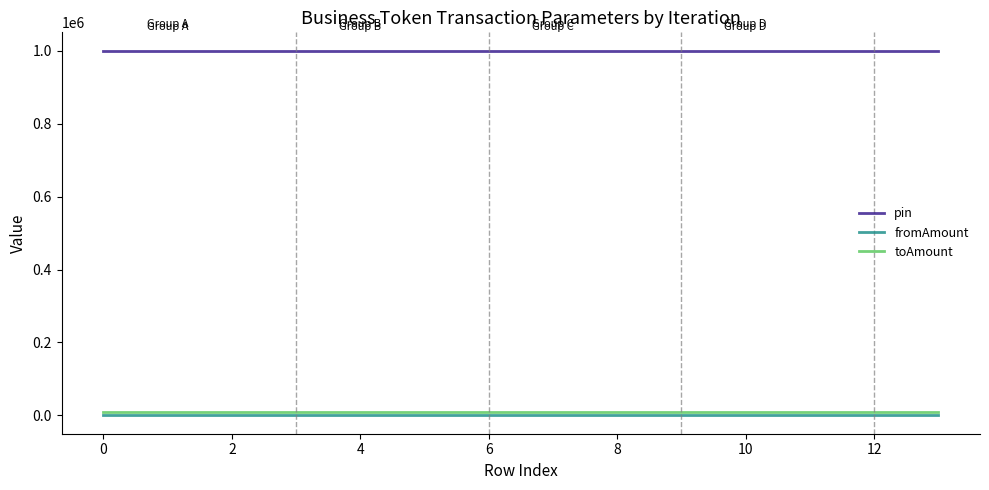

Which series has the largest total across all categories?

pin